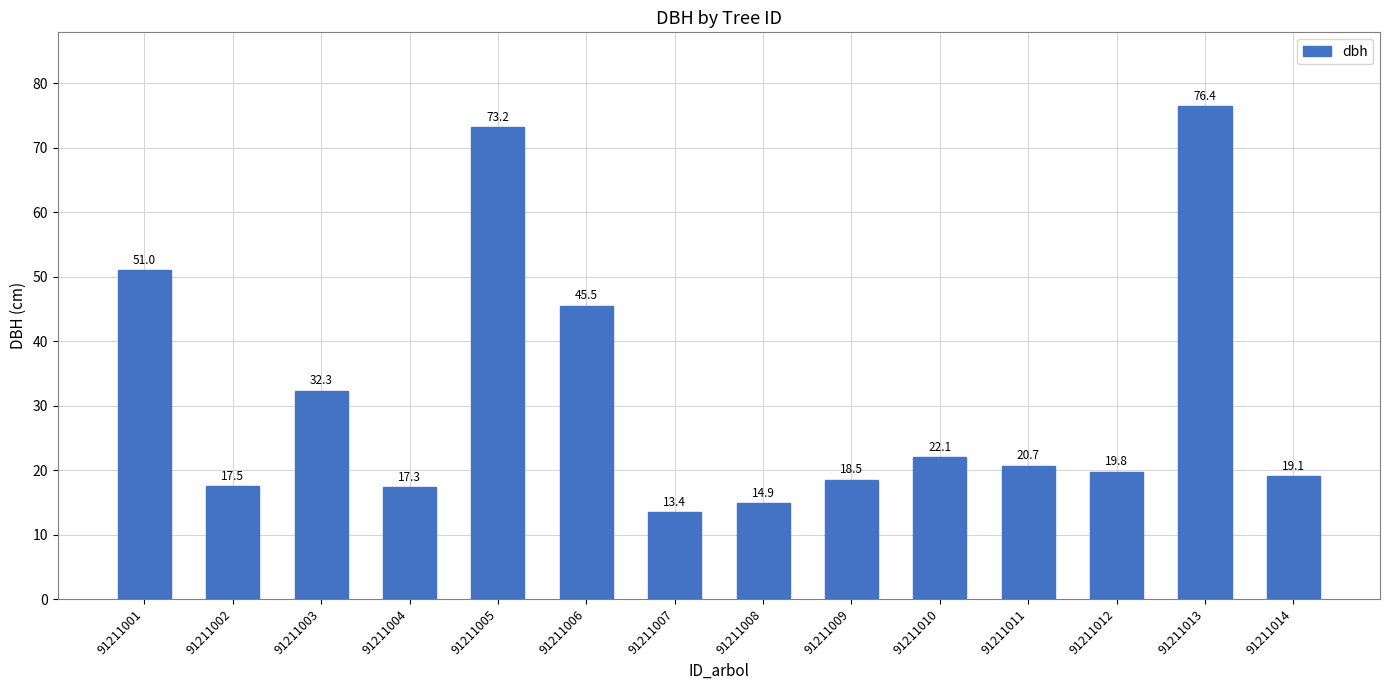

Rank the categories by value from lowest to highest.

91211007, 91211008, 91211004, 91211002, 91211009, 91211014, 91211012, 91211011, 91211010, 91211003, 91211006, 91211001, 91211005, 91211013